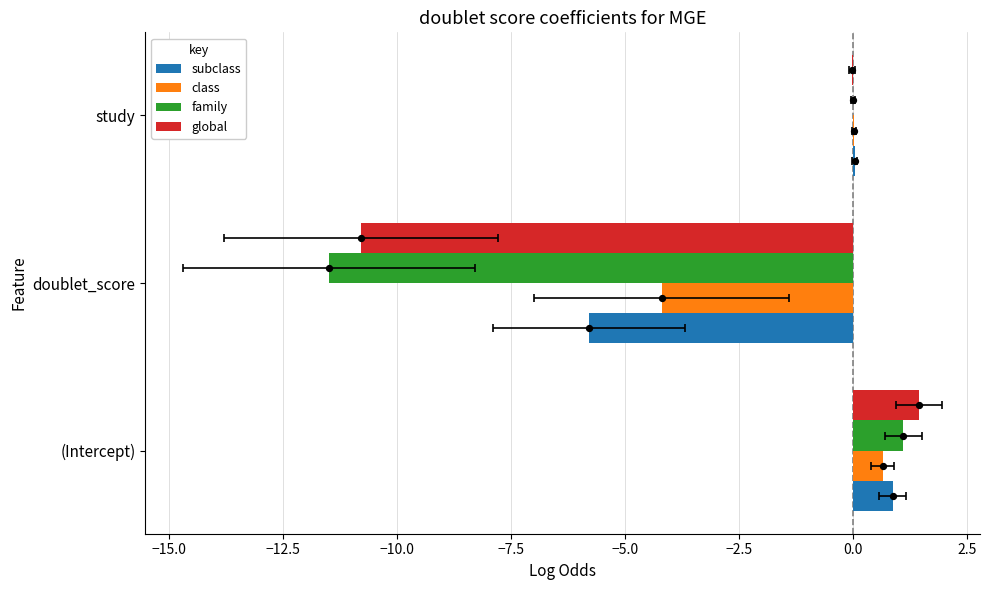

Which series contains the lowest Y value?

family